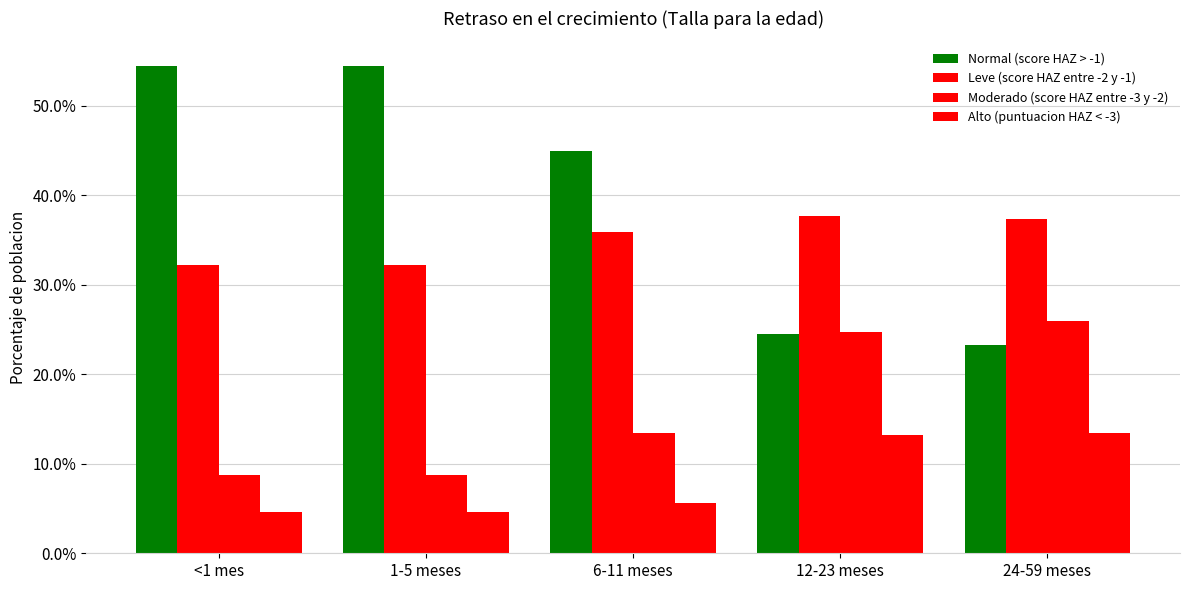

Are the bars horizontal?

No